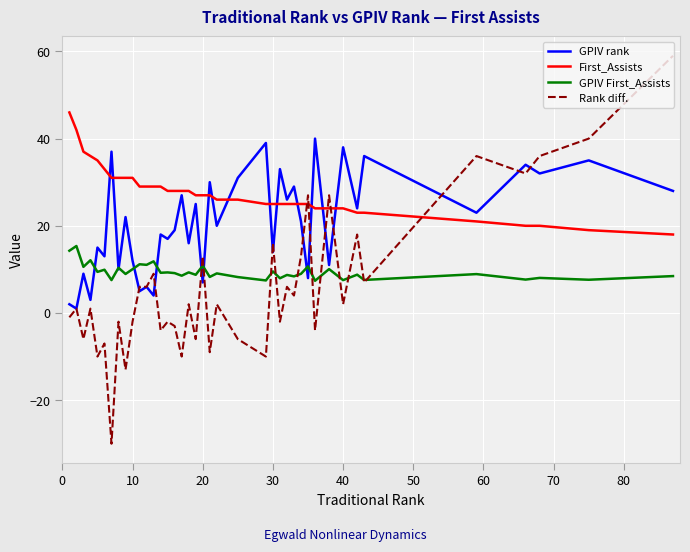

What is the smallest value displayed?

-30.0